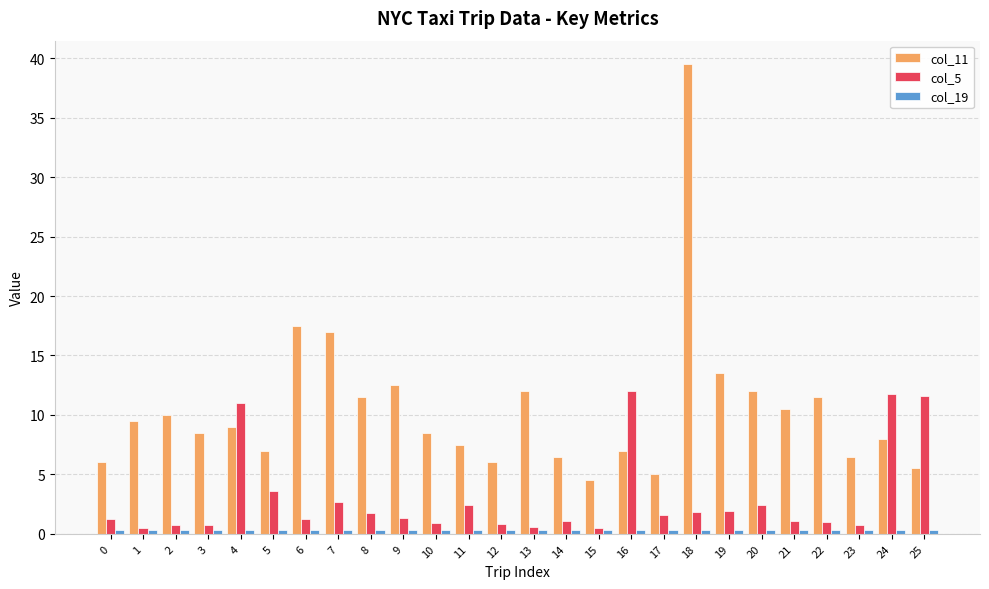

What is the value of the col_5 bar at the 18th from the left?

1.6